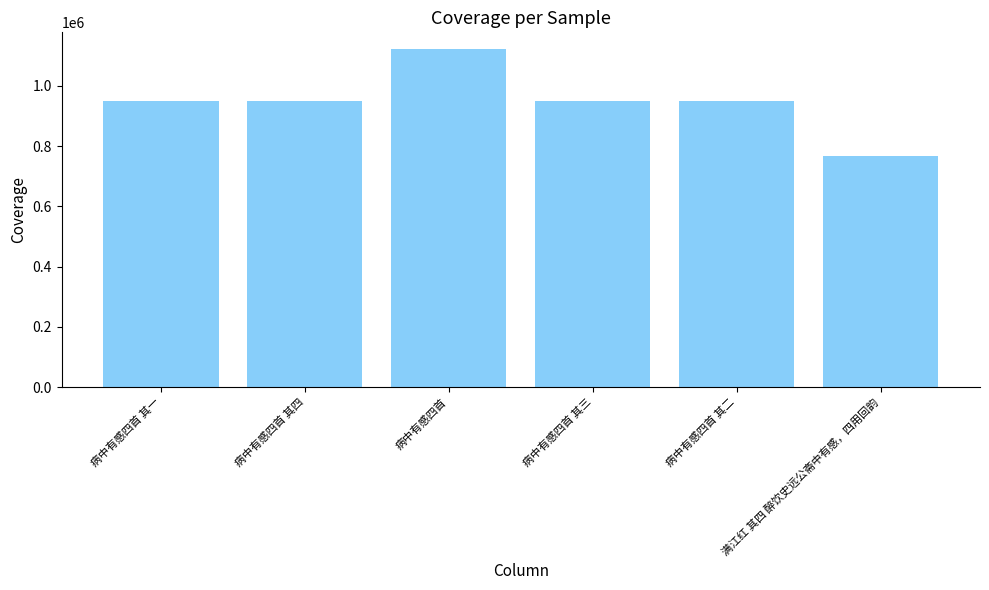

What is the average value?

948320